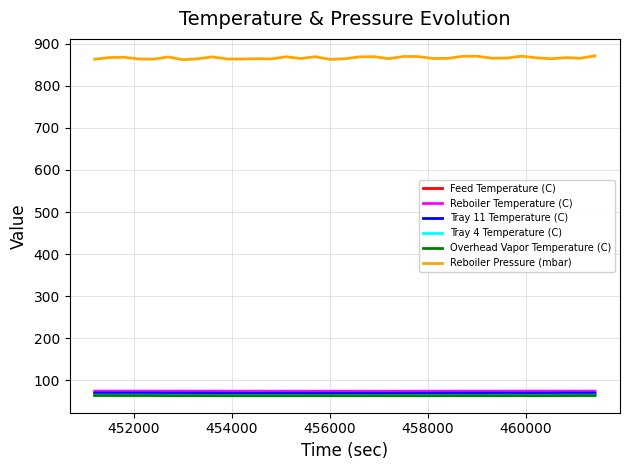

Which series has the largest total across all categories?

Reboiler Pressure (mbar)